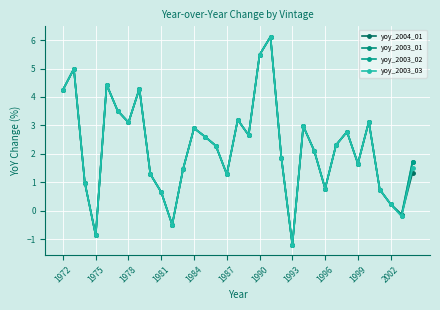

True or false: yoy_2004_01 and yoy_2003_01 cross at least once.

False